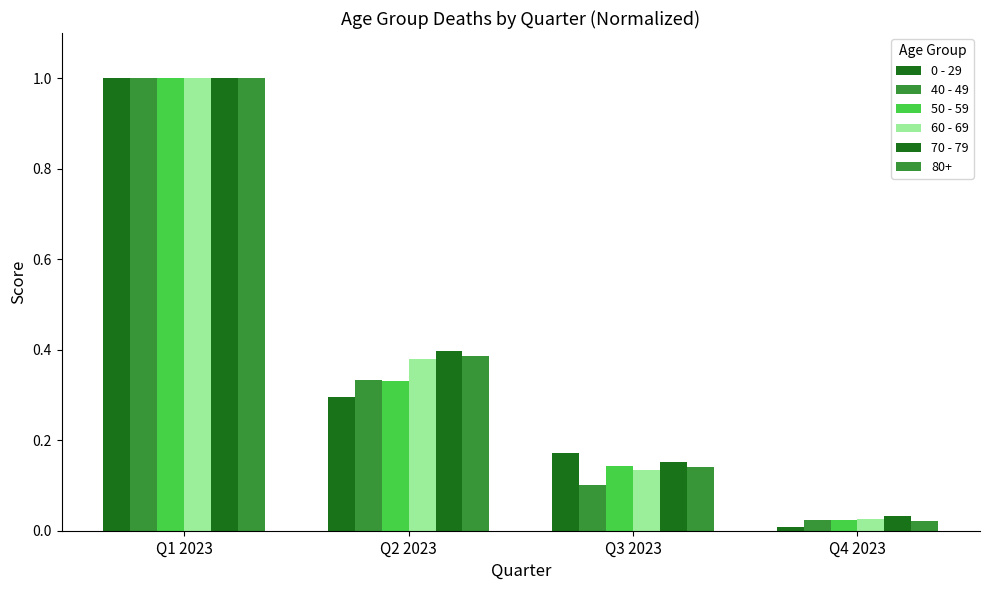

How many series are shown in this chart?

6